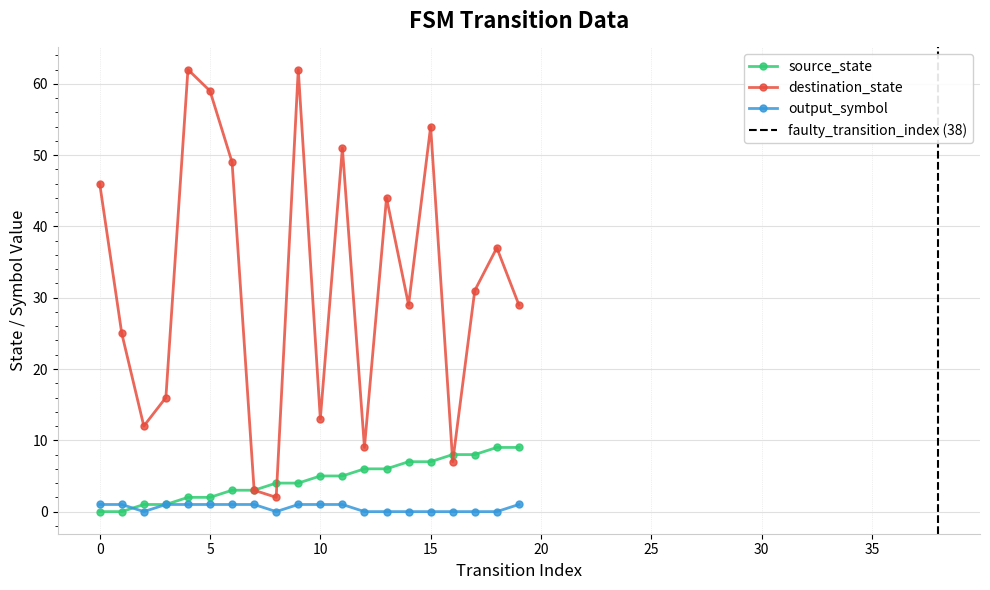

Which series has the largest total across all categories?

destination_state